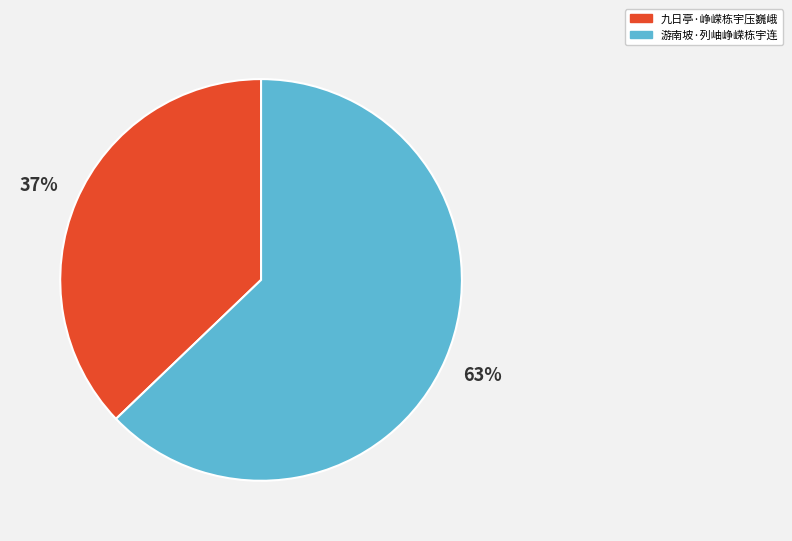

What is the majority slice?

游南坡·列岫峥嵘栋宇连